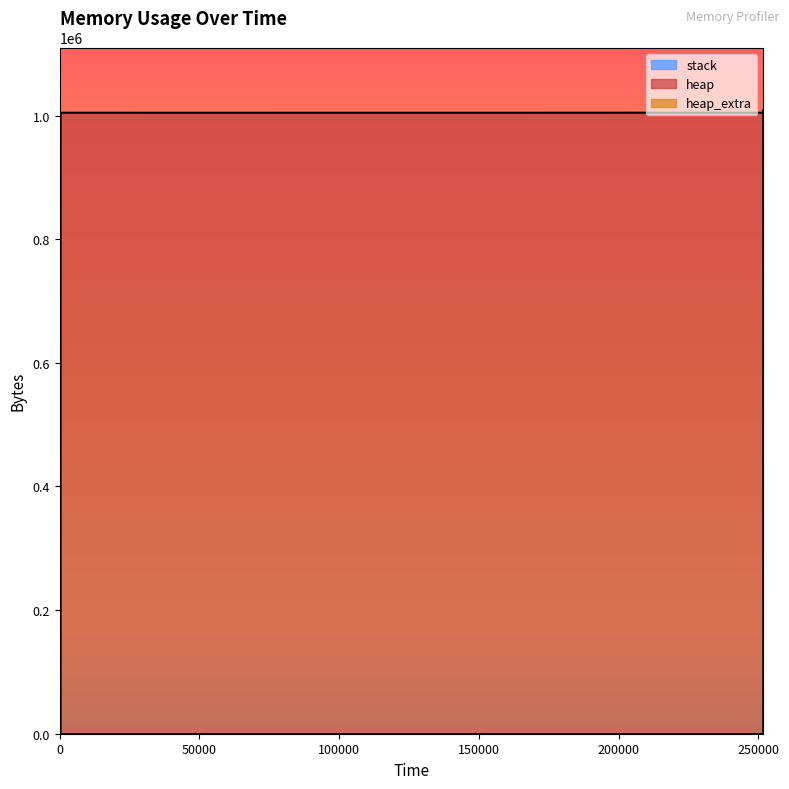

What is the average value of the heap_extra series?

35